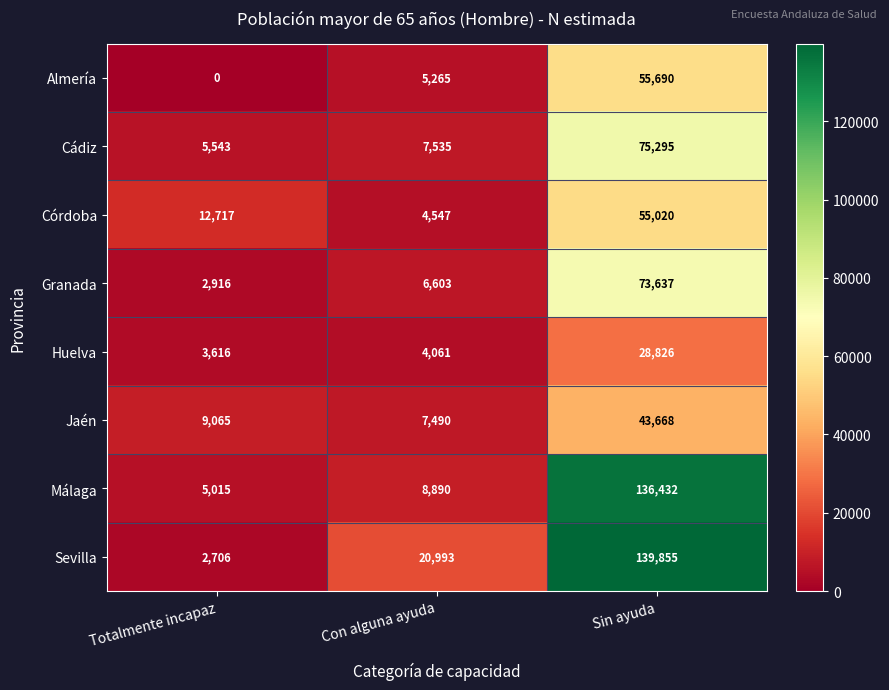

What is the difference between the maximum and minimum values in the Granada series?

70721